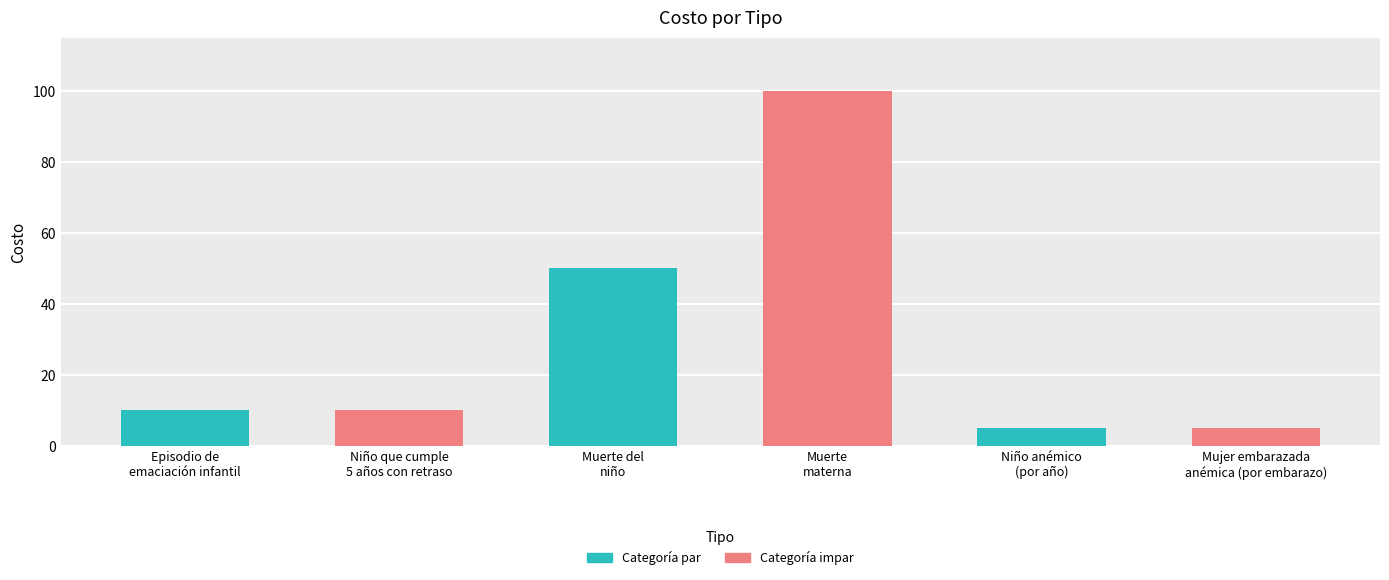

The chart shows a value of 50 at Muerte del
niño. True or false?

True